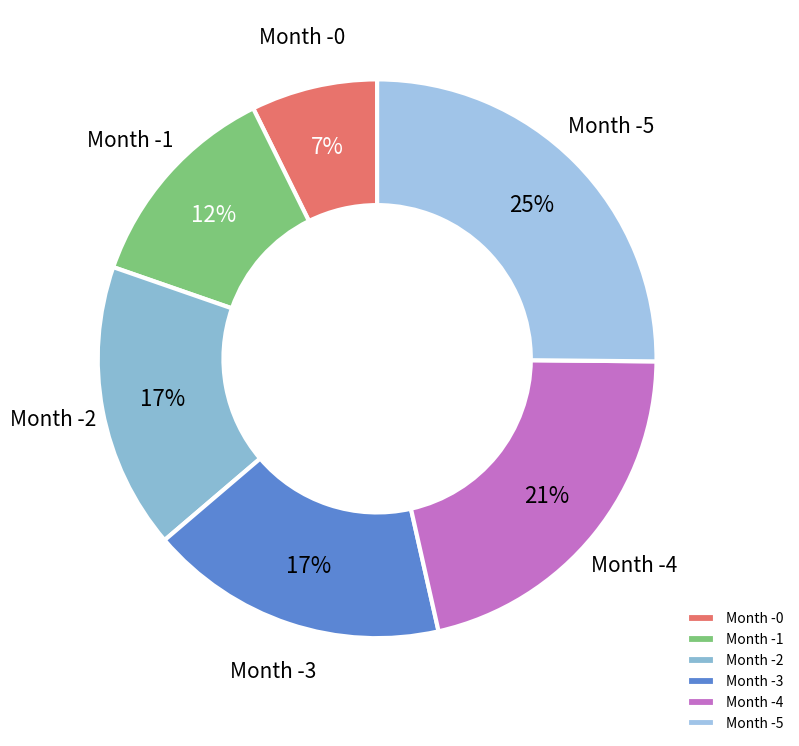

To the nearest percent, what portion does Month -1 represent?

12%